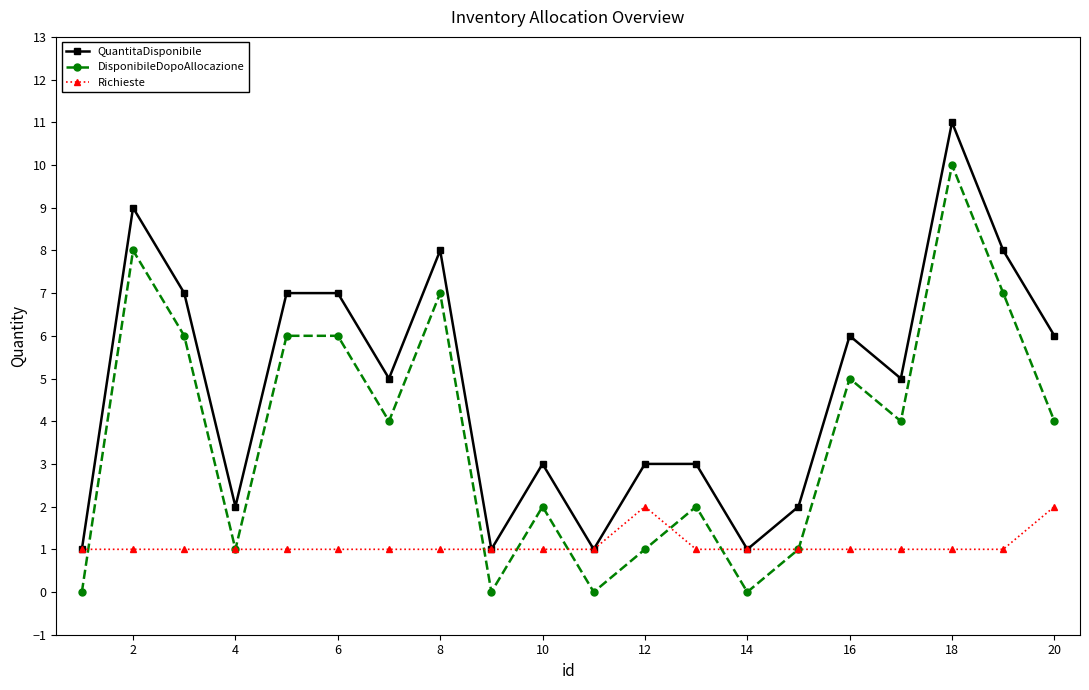

What are all the series names shown in the legend?

QuantitaDisponibile, DisponibileDopoAllocazione, Richieste